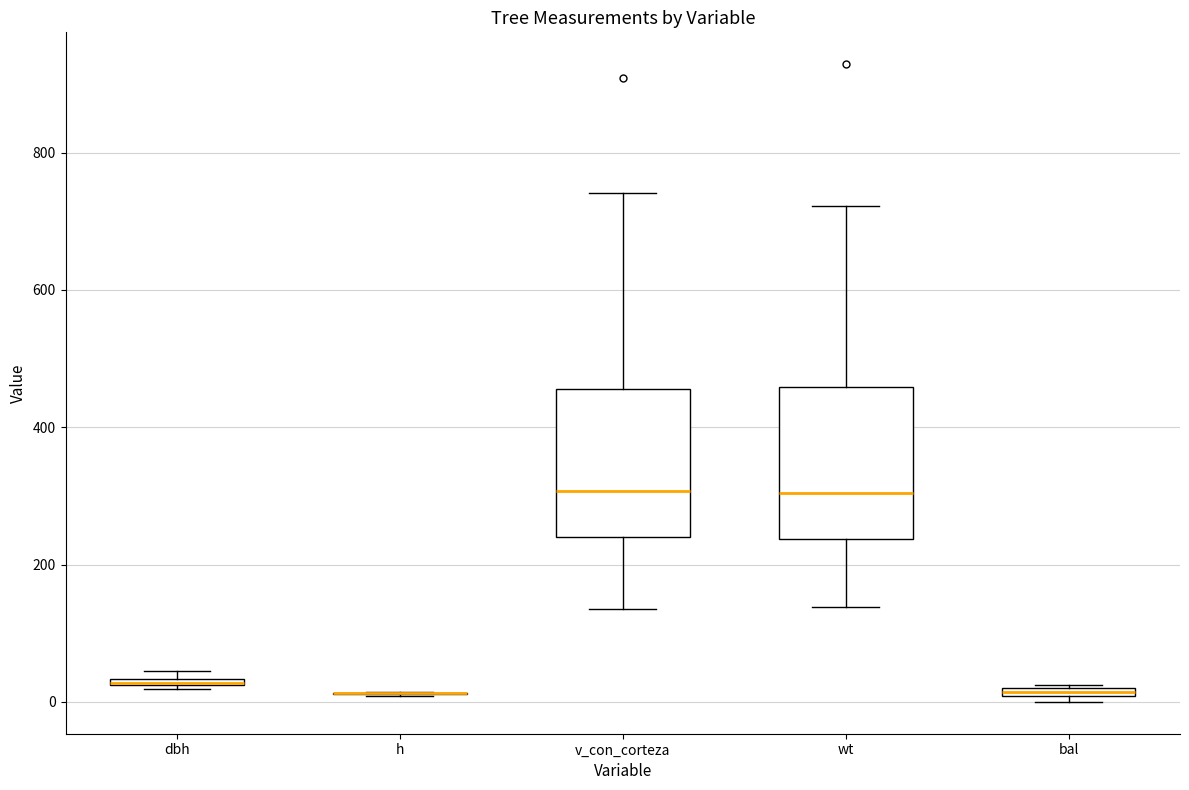

Where is the upper edge of the box for bal on the y-axis? The values are not printed on the chart, so give them approximately, as read against the axis.

20